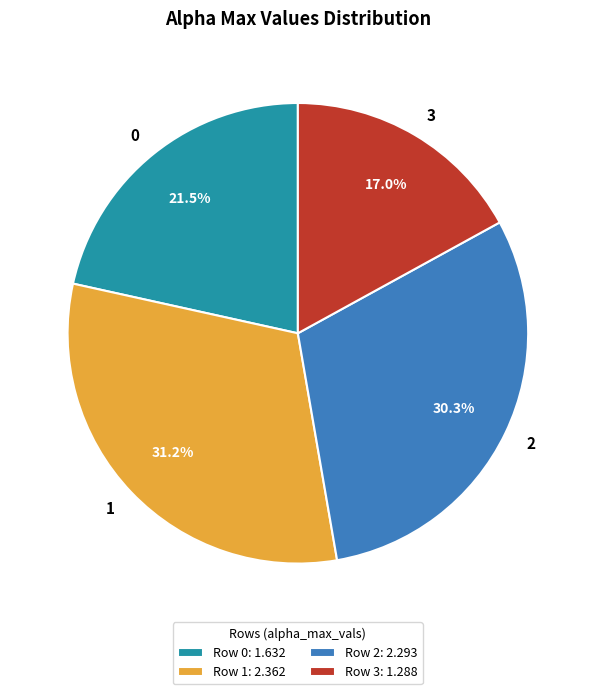

Is 2 the majority of the pie?

No